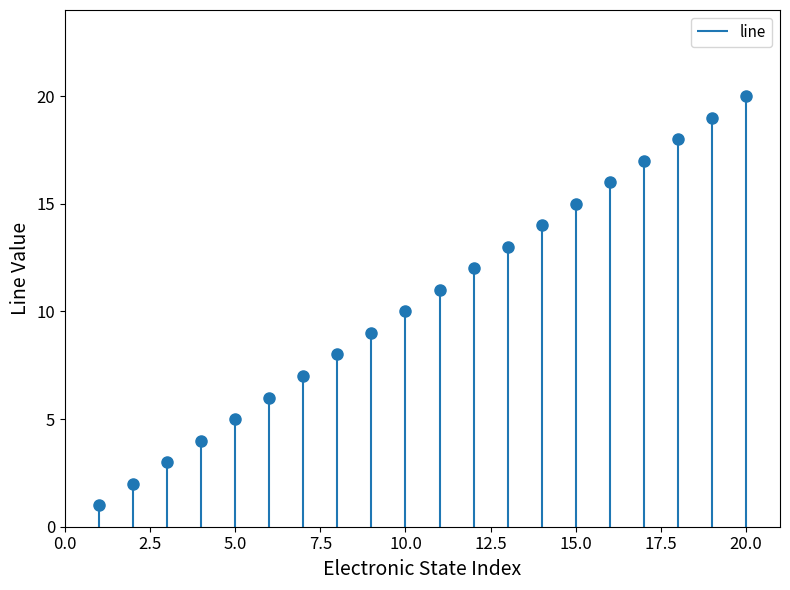

How many data points are above 11?

9